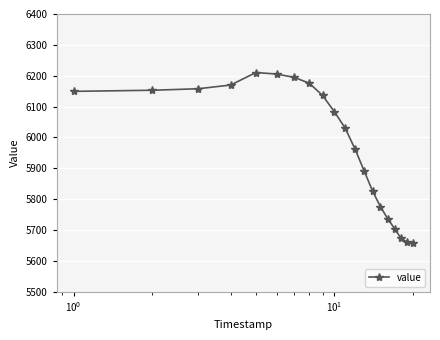

What is the greatest value displayed?

6210.4